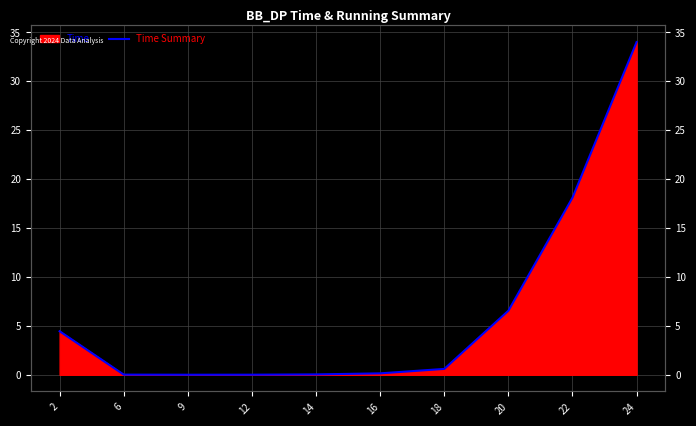

At which category does the data reach its first local valley?

9